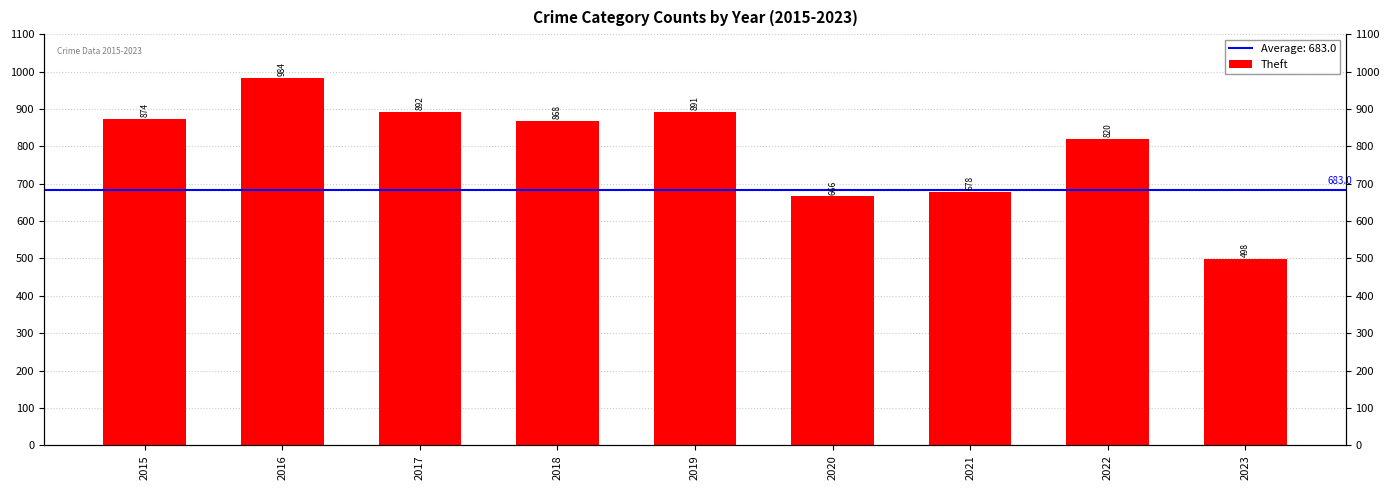

At which label does the data first exceed 868?

2015